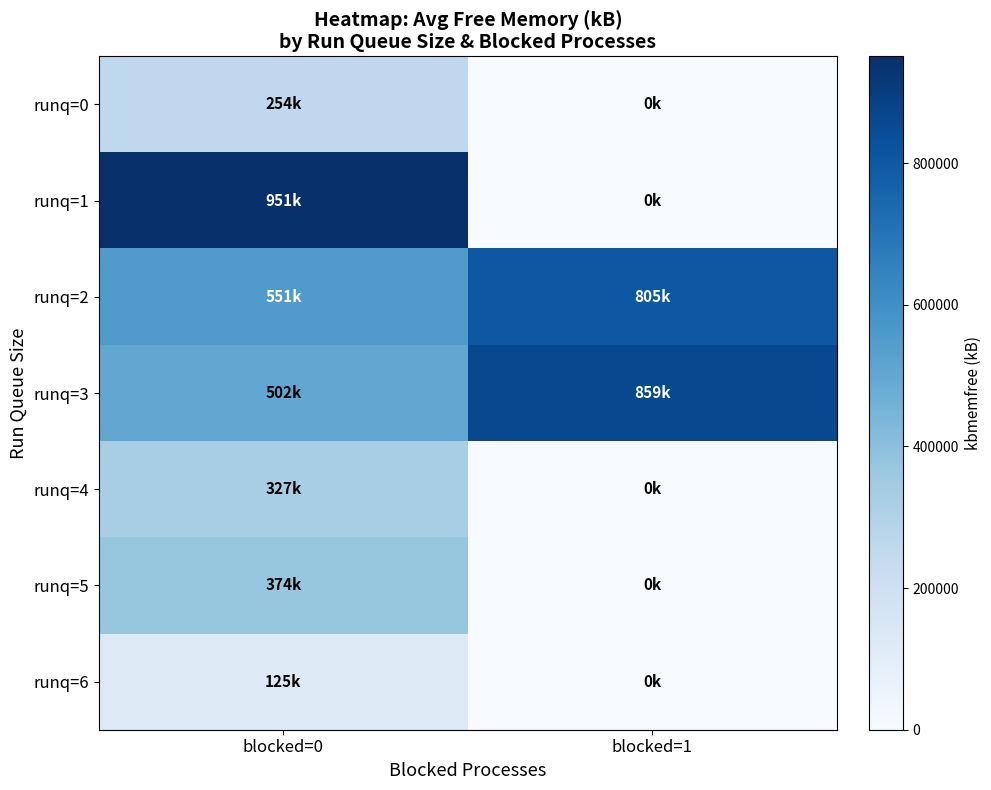

At which category is the sum across all series the highest?

blocked=0